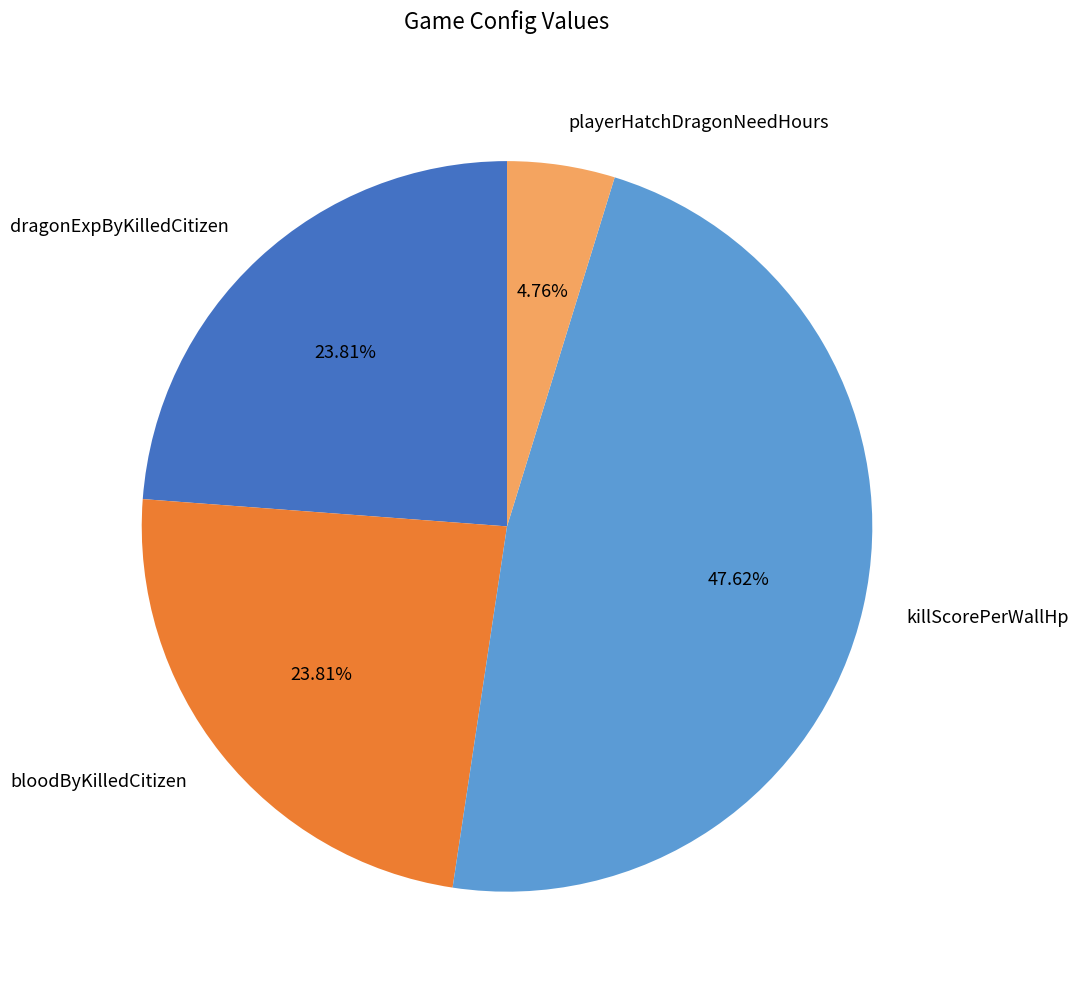

Is it true that bloodByKilledCitizen is 33% of the pie?

False